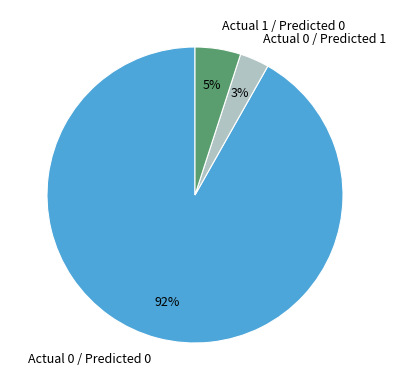

Which slice is the largest?

Actual 0 / Predicted 0